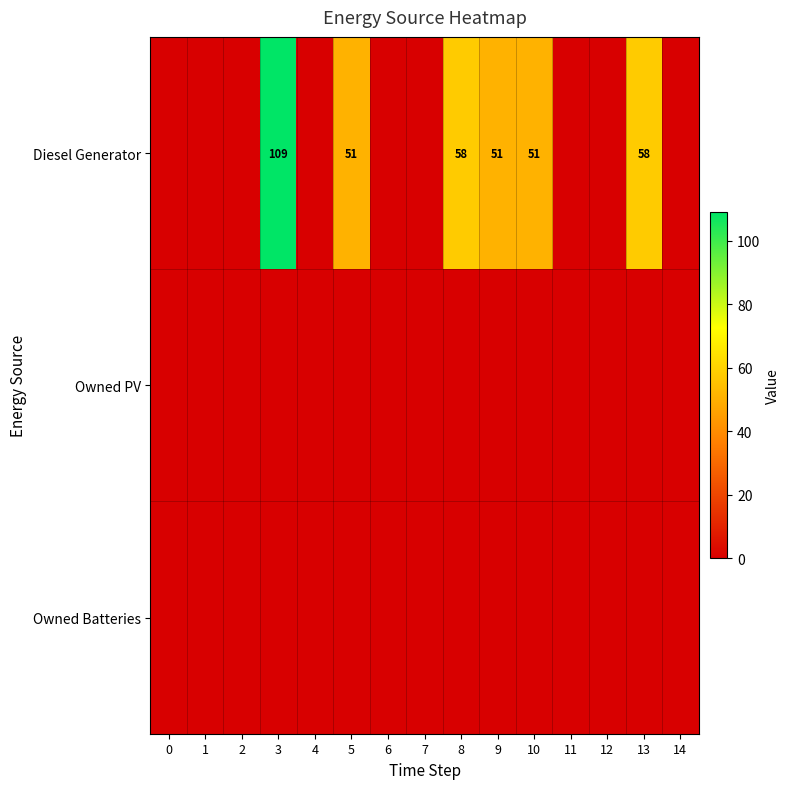

The Diesel Generator series shows 51 at 5. True or false?

True